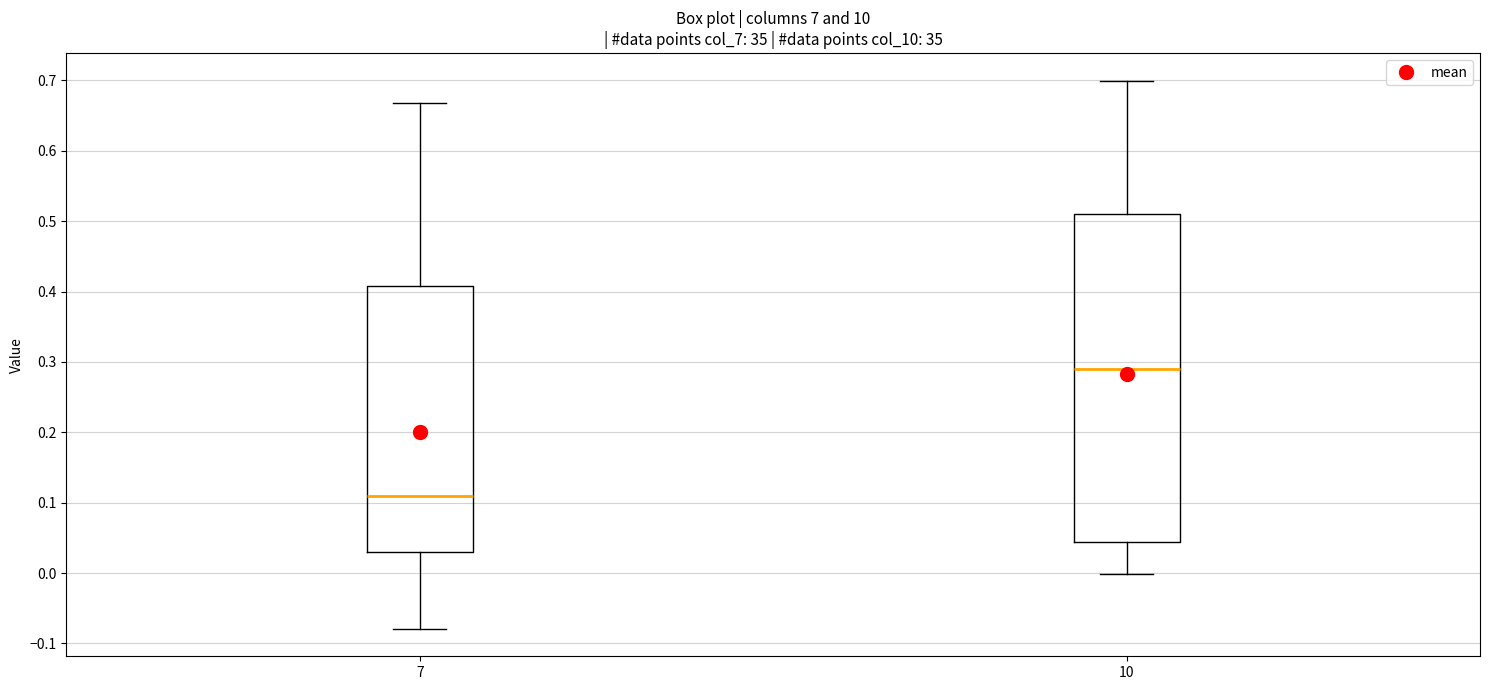

Which box has the lowest median line?

7